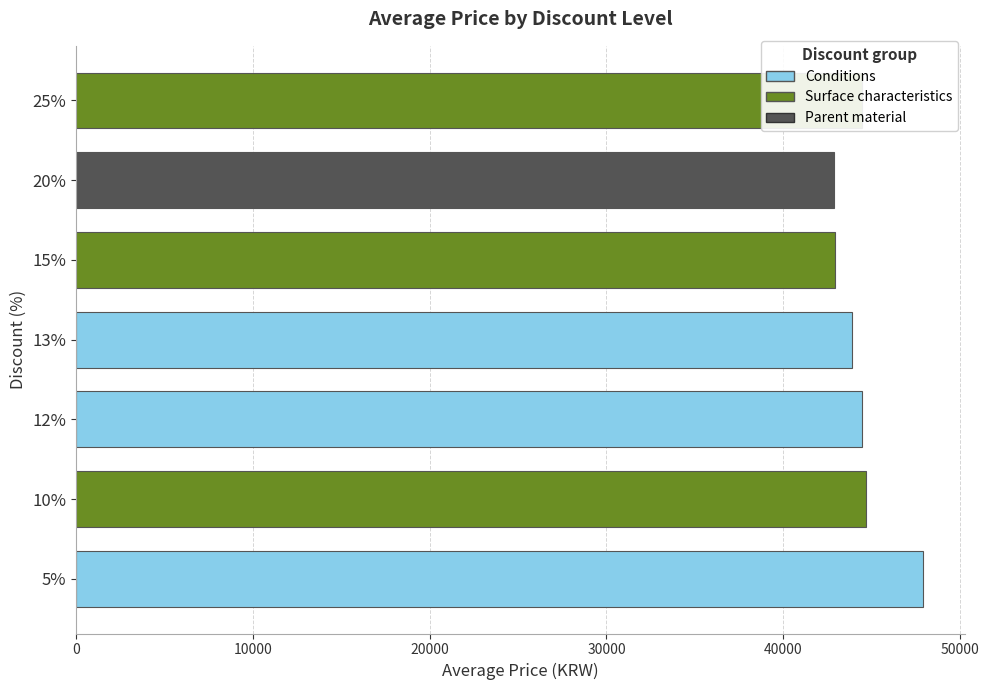

Which label corresponds to the largest value in the chart?

5%